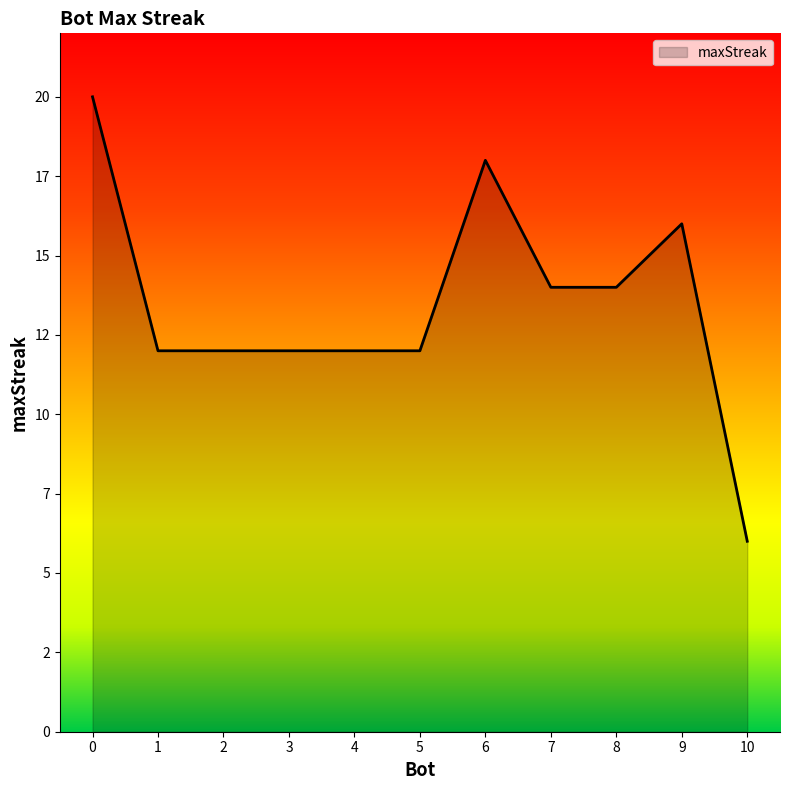

Does the chart display data point markers on the line(s)?

No